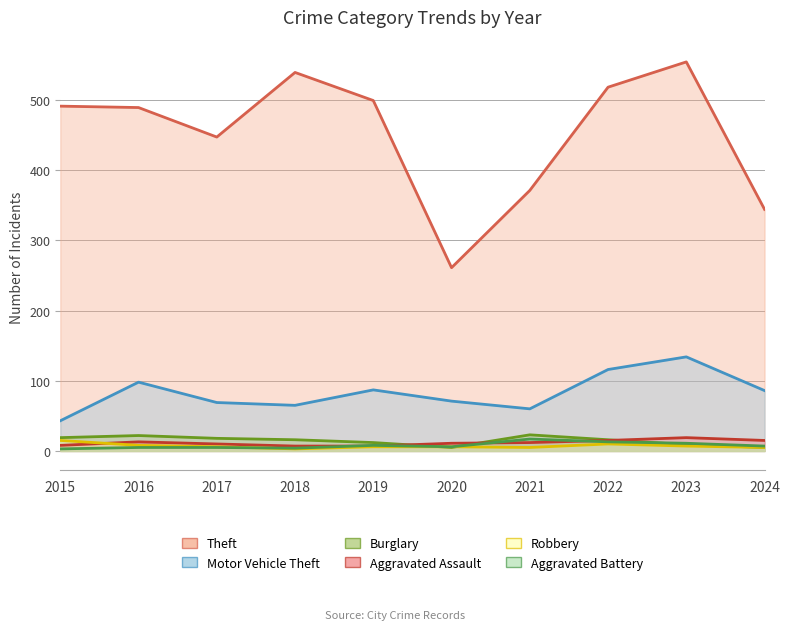

Between 2021 and 2015, which is larger?

2015